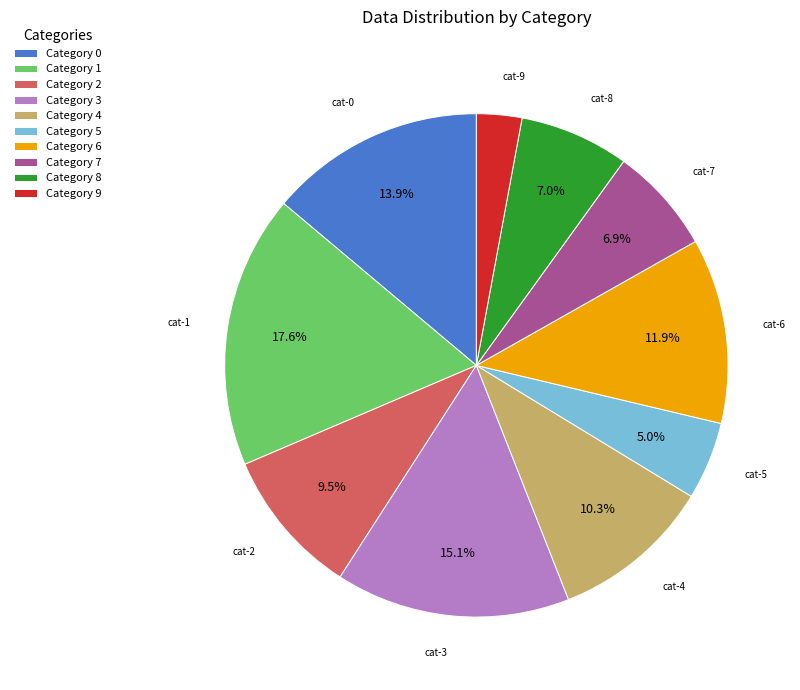

What is the total percentage of Category 5 and Category 2?

14.5%